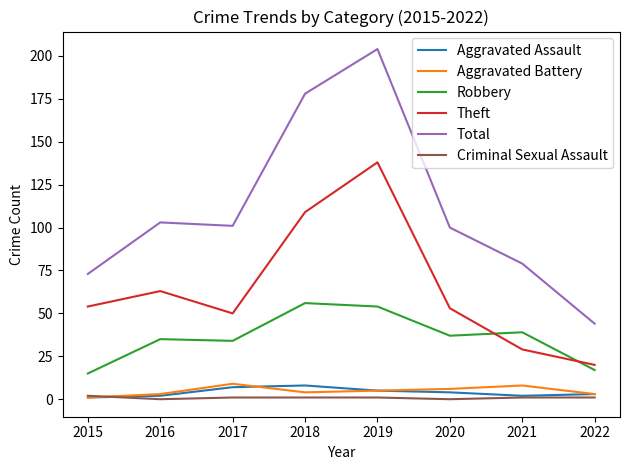

True or false: Aggravated Battery and Robbery cross at least once.

False